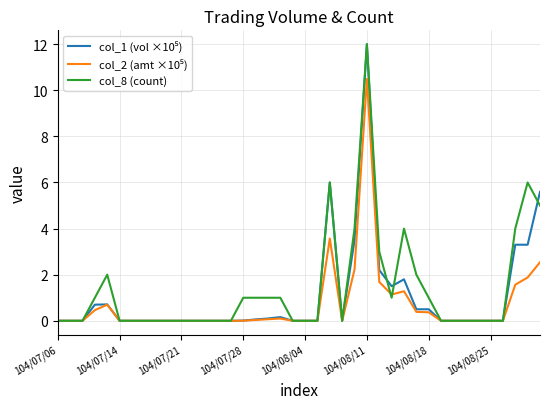

What is the maximum value shown in the chart?

12.0